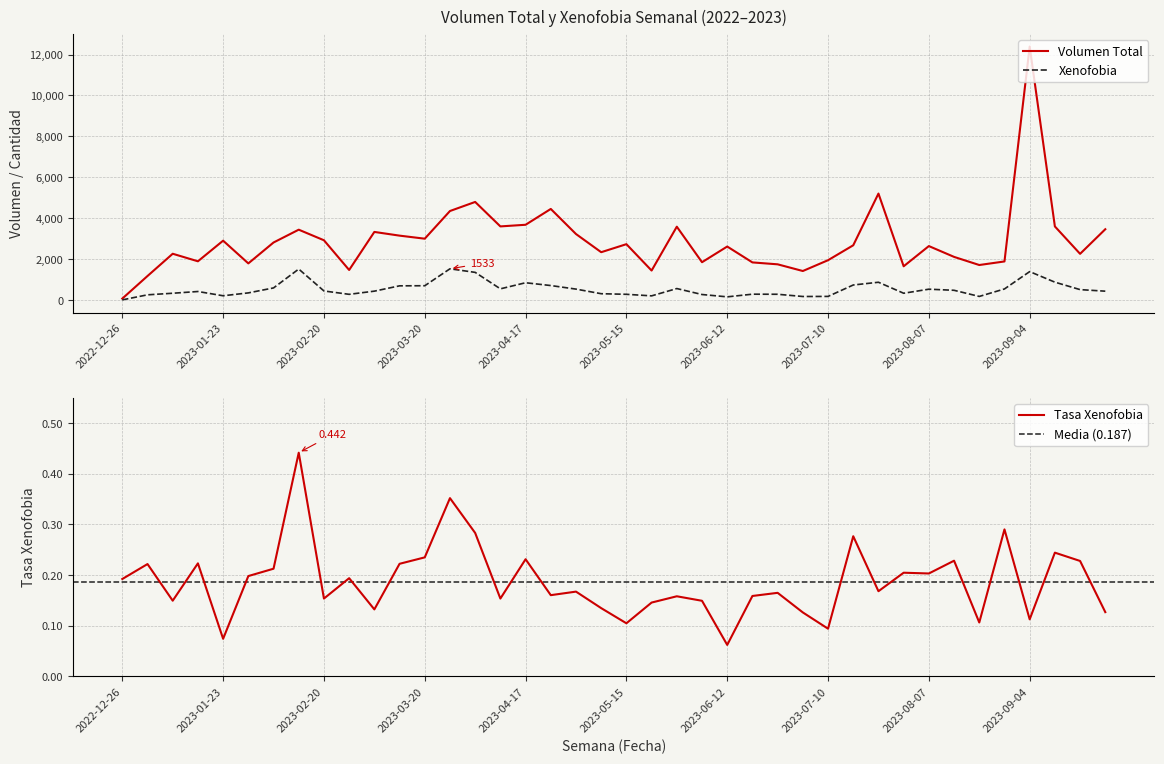

True or false: Volumen Total has a value of 899.0 at 2023-07-31.

False